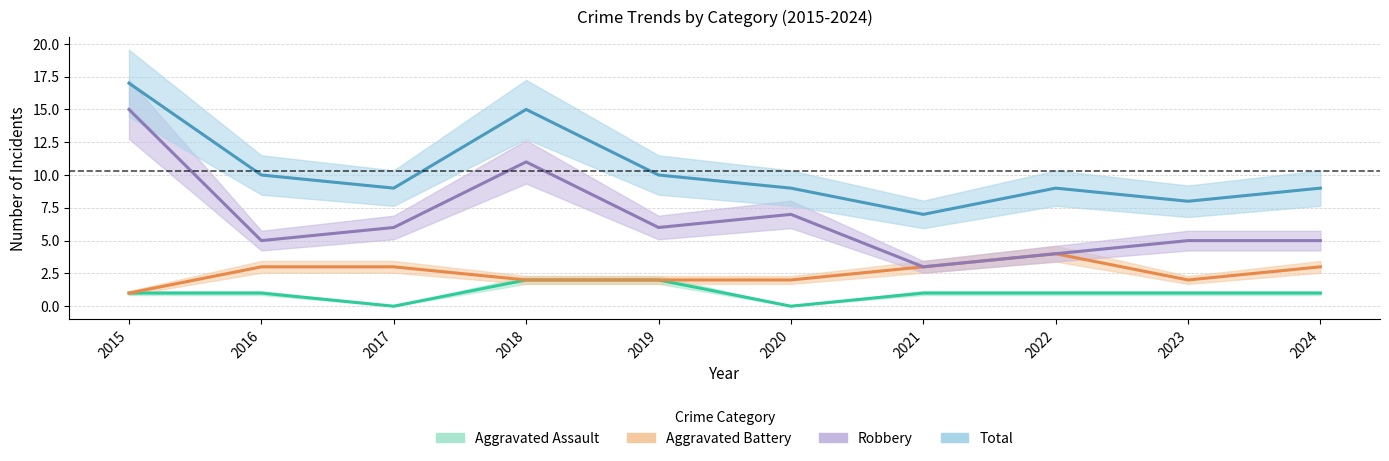

Is the value of Aggravated Assault at 2021 greater than the value of Aggravated Battery at 2017?

No